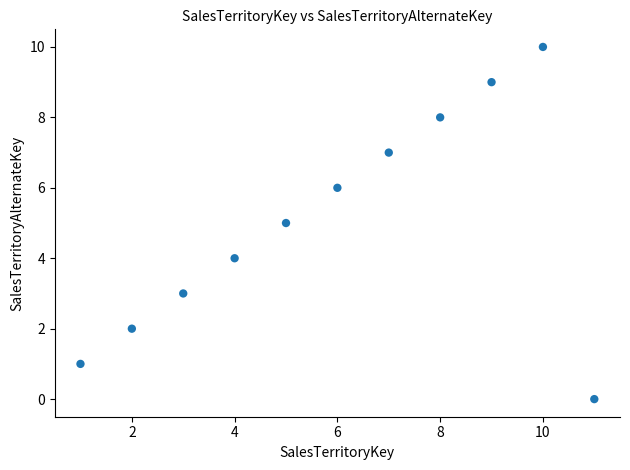

What is the average X value?

6